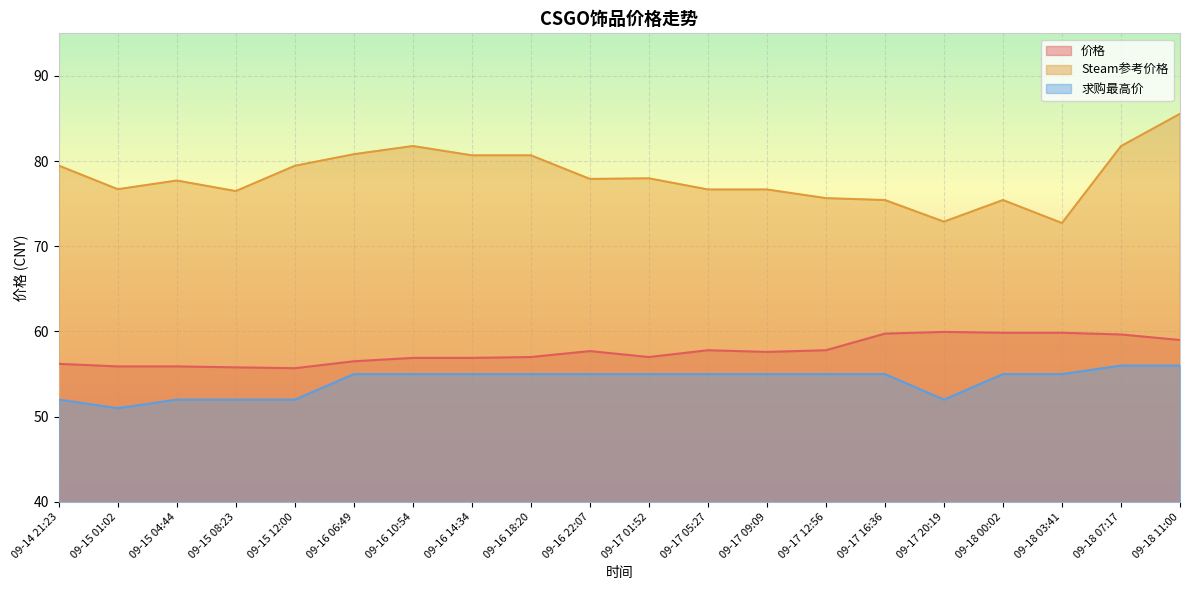

List the series in order of their peak value, lowest first.

求购最高价, 价格, Steam参考价格